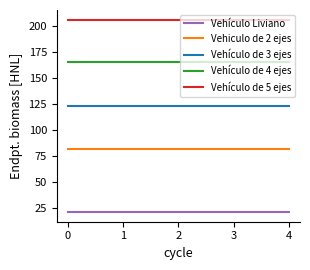

Does the chart have visible grid lines?

No